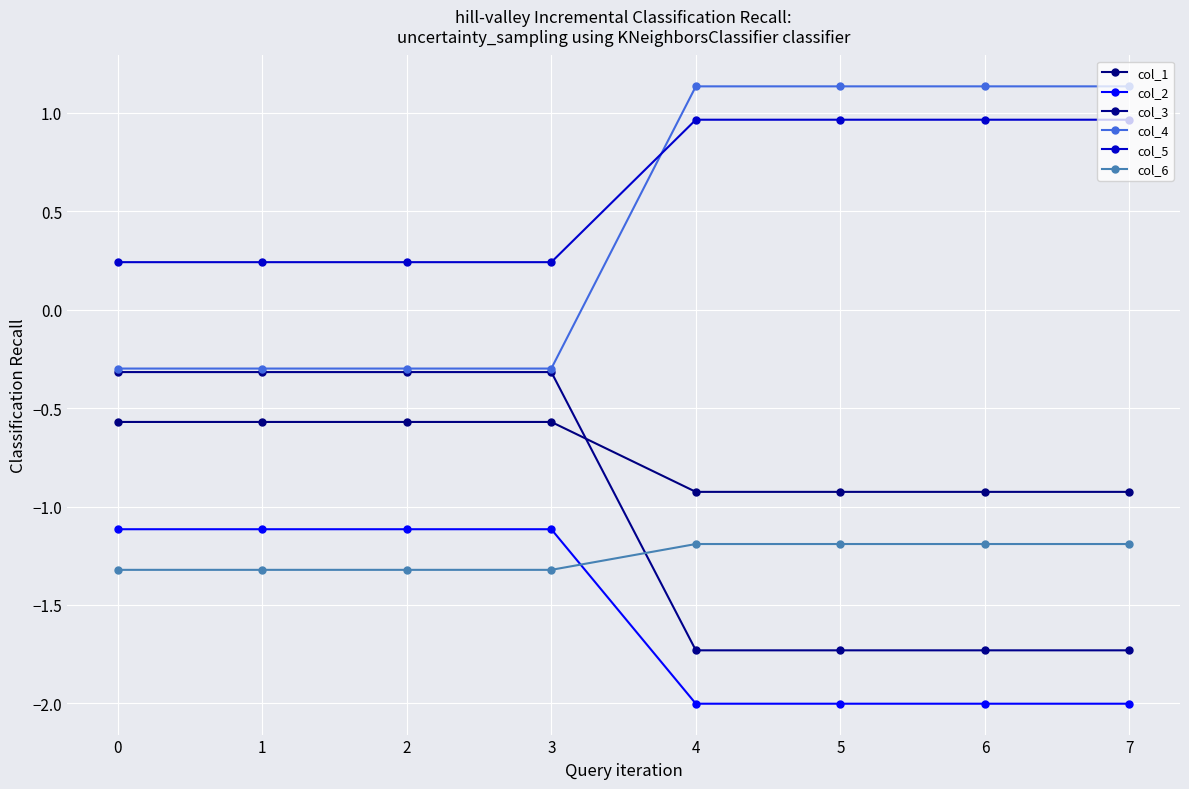

What is the sum of all col_1 values?

-6.0